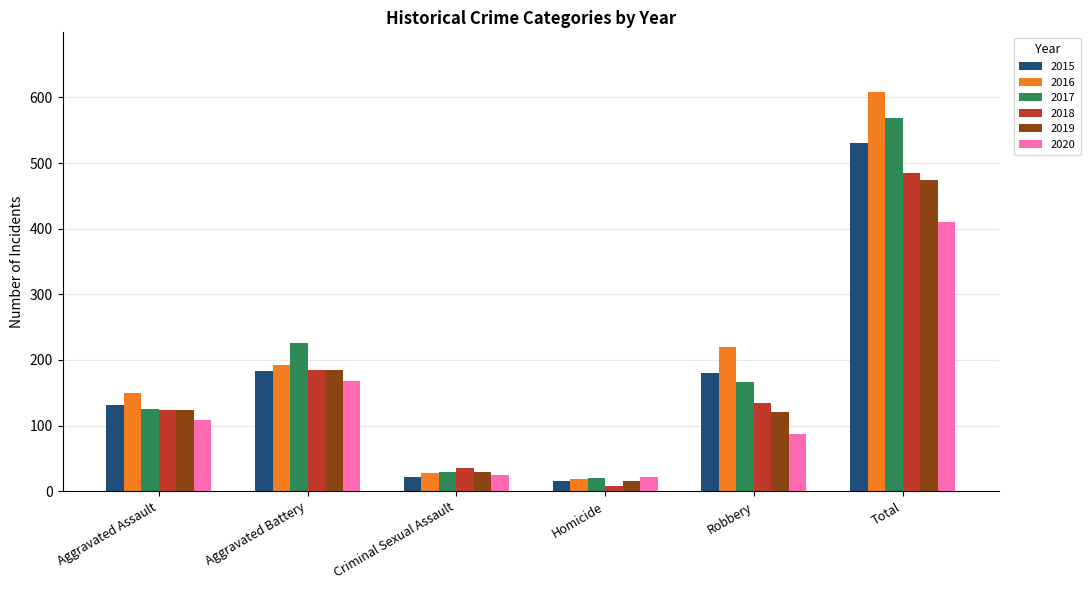

What position from the right is Robbery?

2